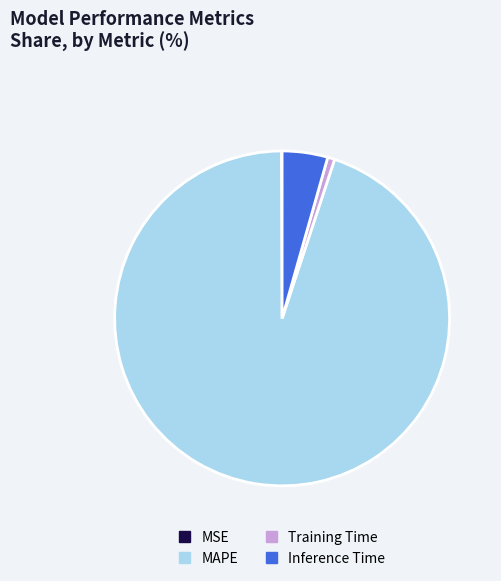

Between Training Time and MAPE, which is larger?

MAPE